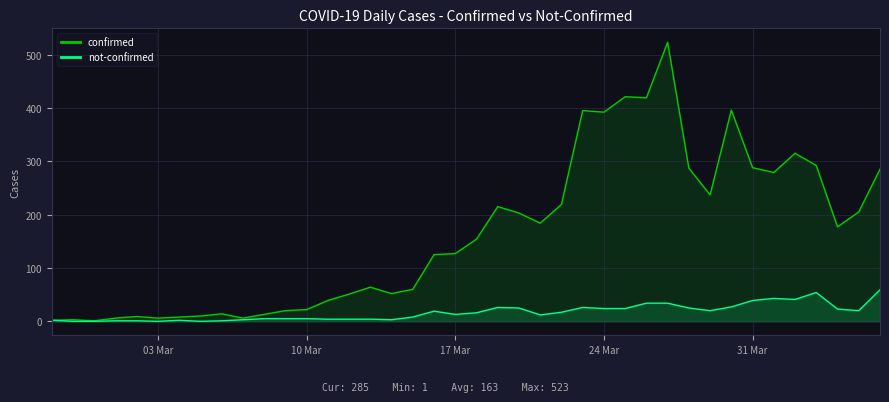

How many positive values does the not-confirmed series have?

36